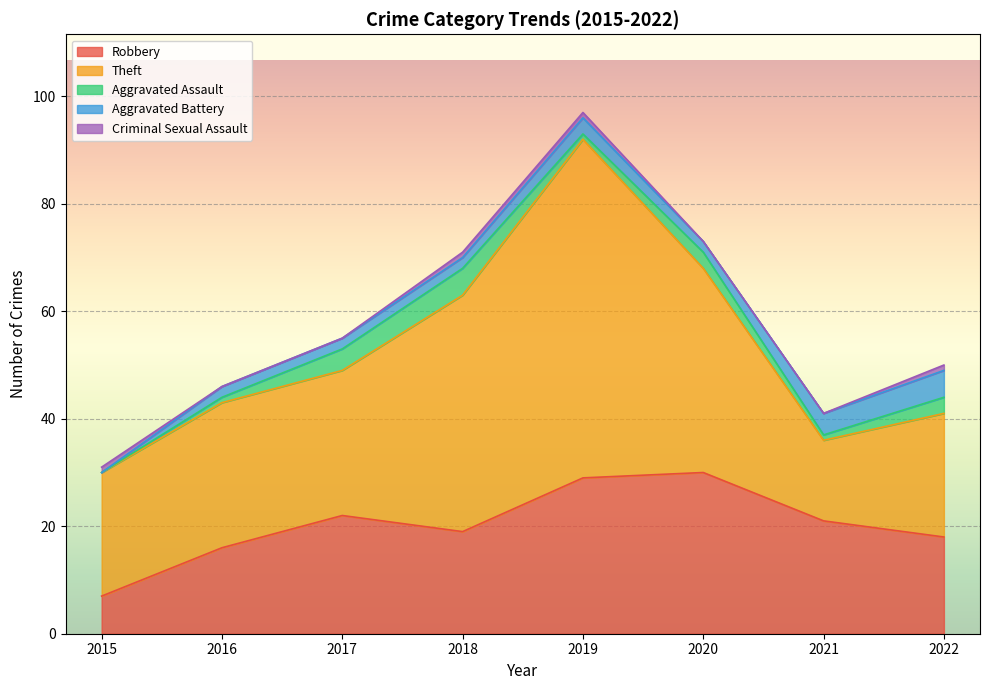

List the series in order of their peak value, lowest first.

Criminal Sexual Assault, Aggravated Assault, Aggravated Battery, Robbery, Theft